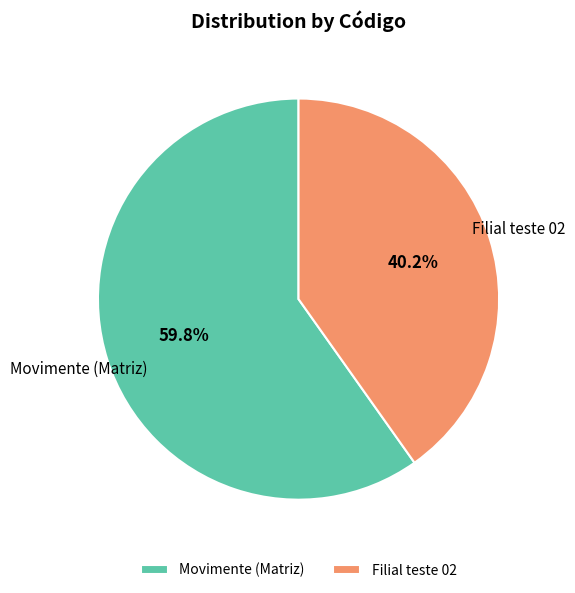

Does Filial teste 02 account for over 50% of the chart?

No